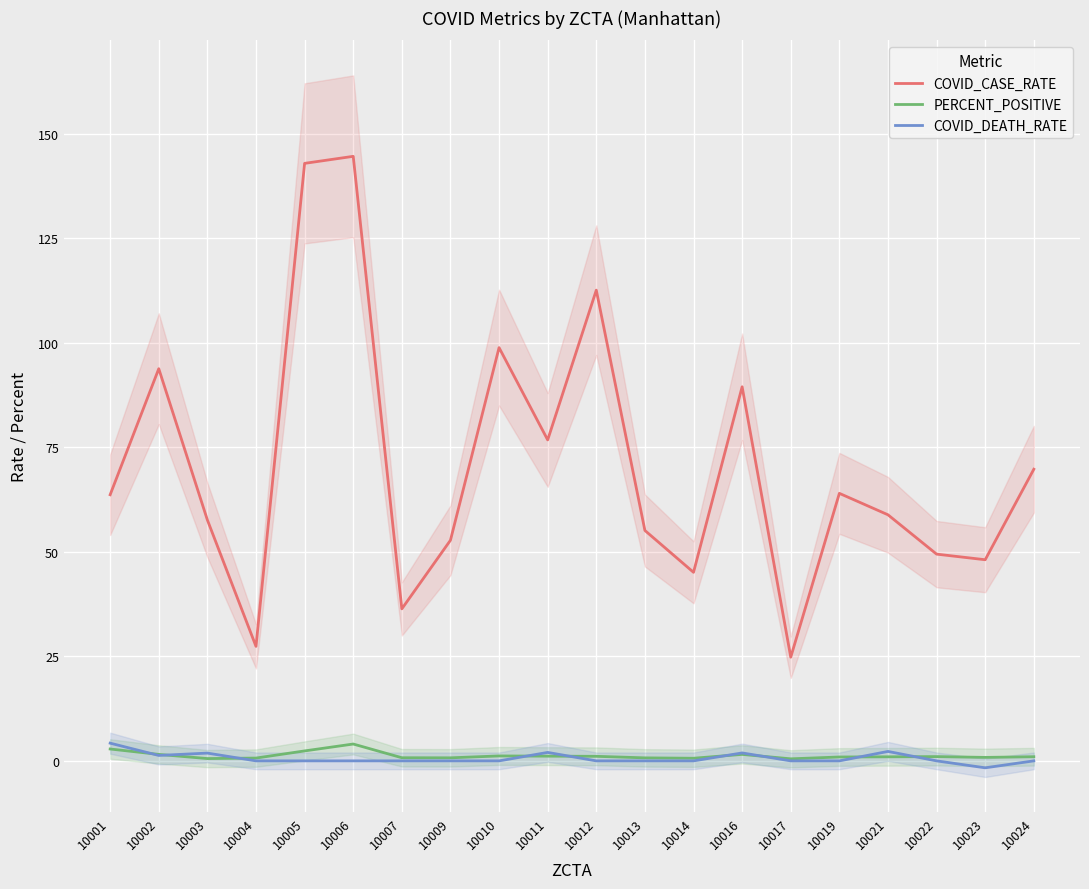

Rank the categories by PERCENT_POSITIVE value from highest to lowest.

10006, 10001, 10005, 10002, 10016, 10010, 10011, 10012, 10022, 10024, 10021, 10019, 10023, 10007, 10009, 10013, 10004, 10014, 10003, 10017